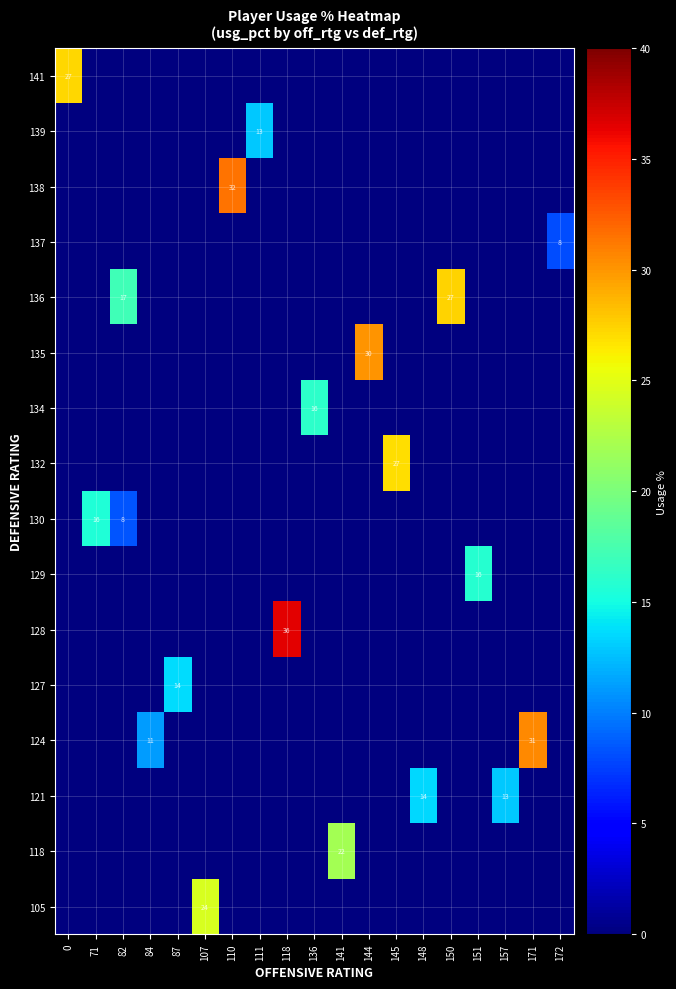

Is it true that row_0 equals -11.8 at 118?

False